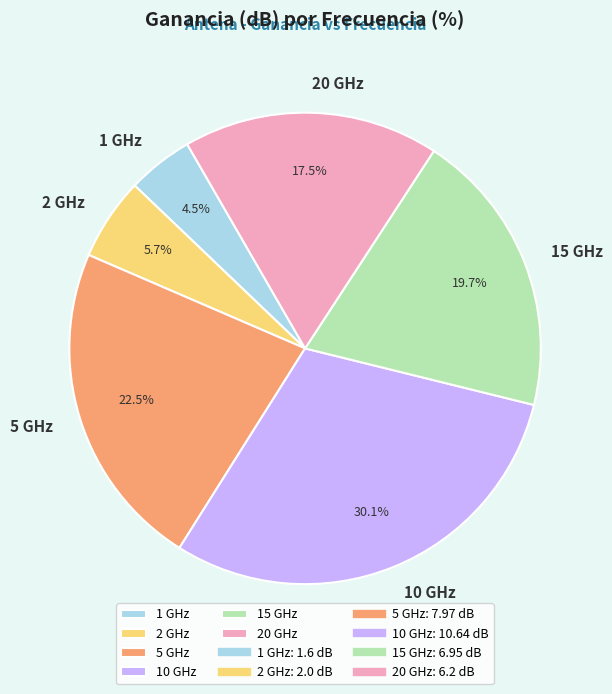

What percentage is the 15 GHz slice, to the nearest percent?

20%